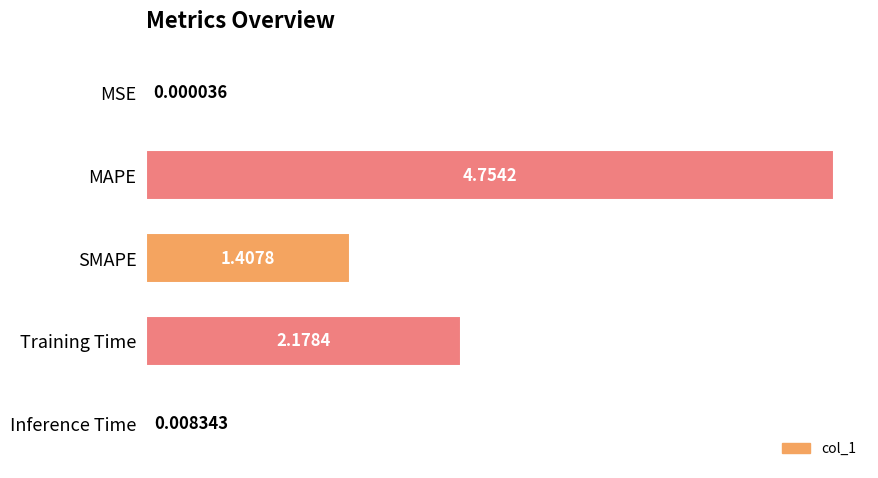

What is the change in value from MAPE to Training Time?

-2.6